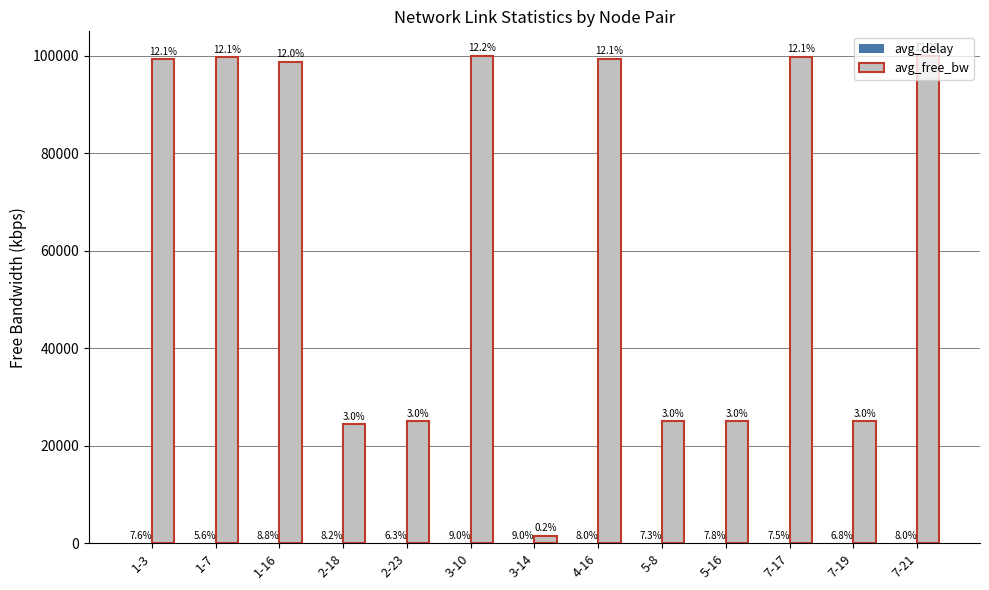

What is the label of the 4th bar from the right?

5-16